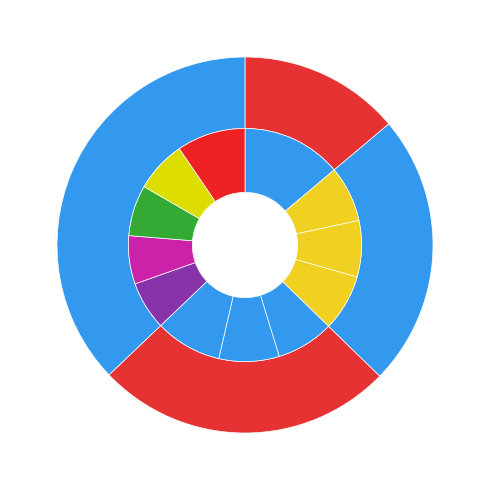

Rank the categories by value from highest to lowest.

CORE0_ENERGY (J), CORE11_ENERGY (J), CORE6_ENERGY (J), CORE5_ENERGY (J), CORE4_ENERGY (J), CORE3_ENERGY (J), CORE2_ENERGY (J), CORE1_ENERGY (J), CORE10_ENERGY (J), CORE9_ENERGY (J), CORE7_ENERGY (J), CORE8_ENERGY (J)